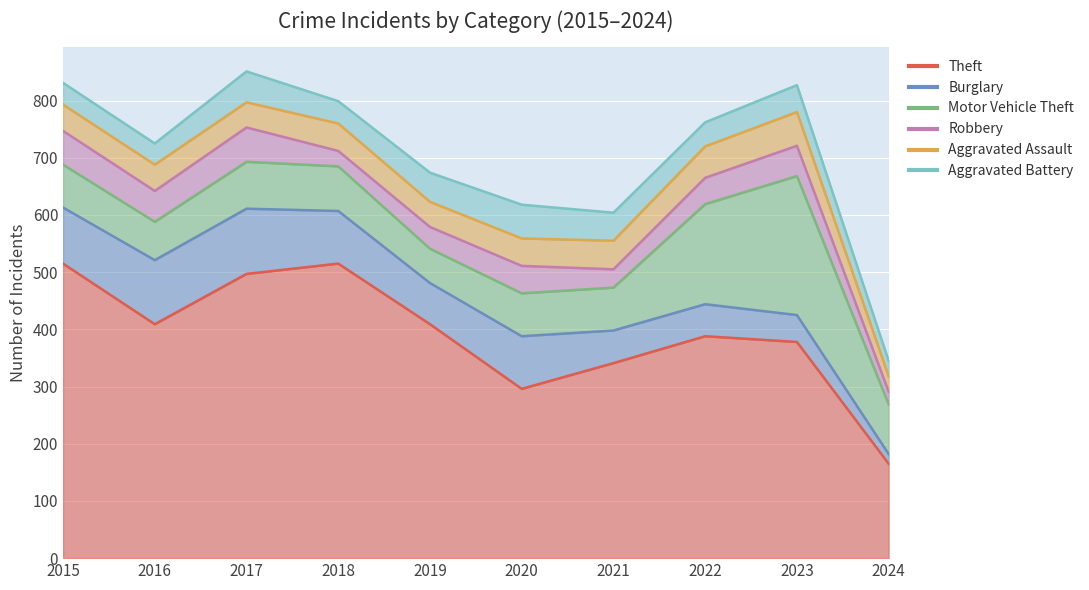

What is the sum of the Burglary values at 2024 and 2019?

89